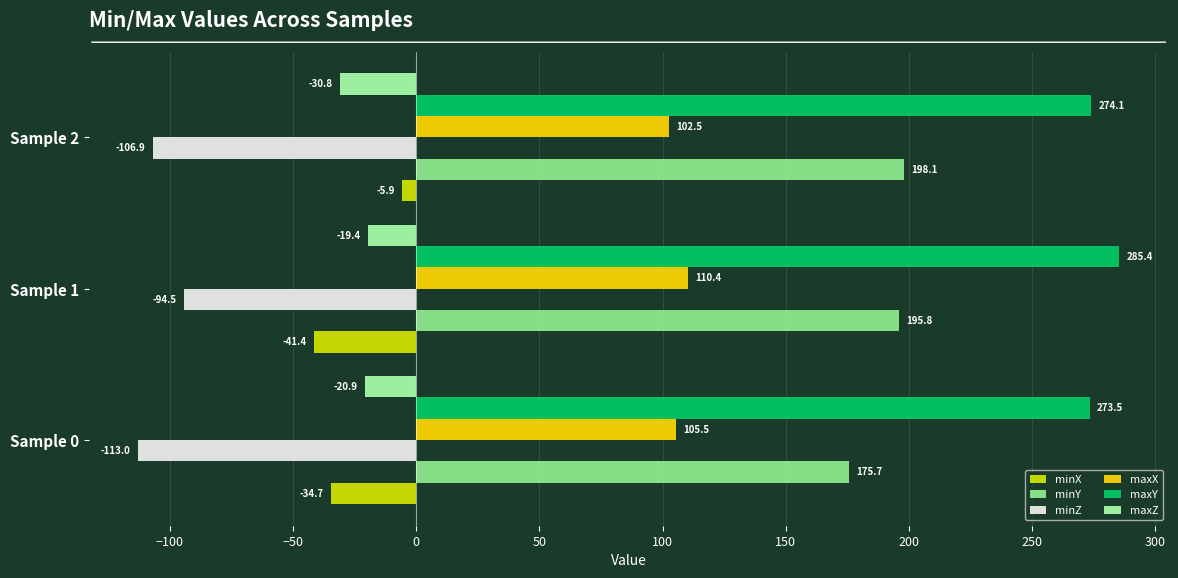

Which series changed the most between Sample 1 and Sample 2?

minX